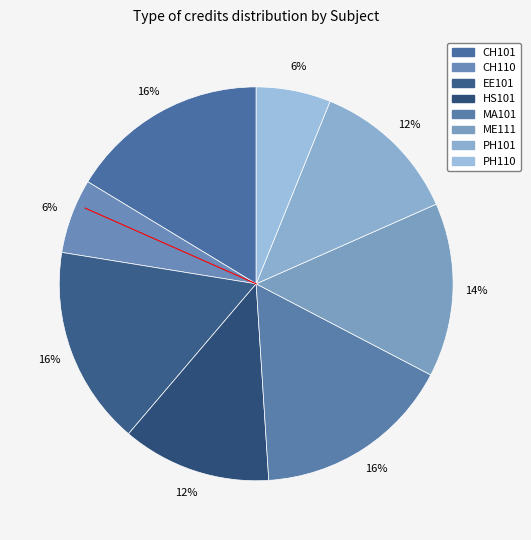

How many slices are in this pie chart?

8